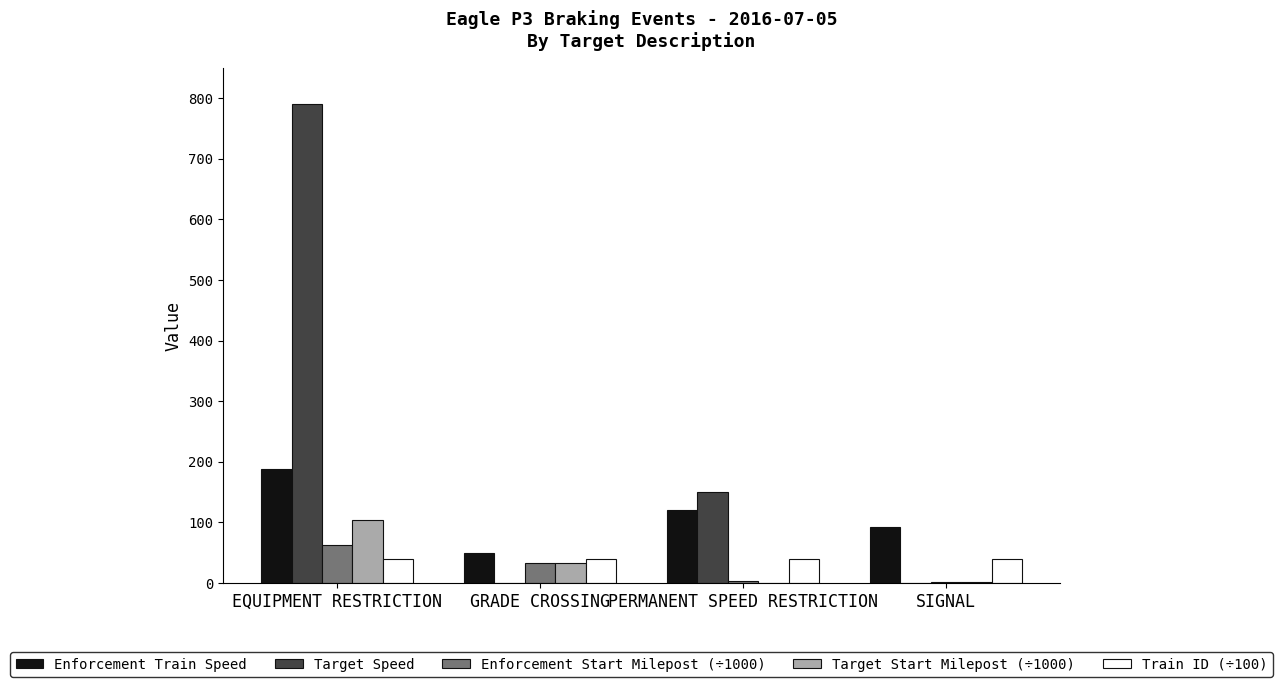

Which series changed the most between GRADE CROSSING and PERMANENT SPEED RESTRICTION?

Target Speed